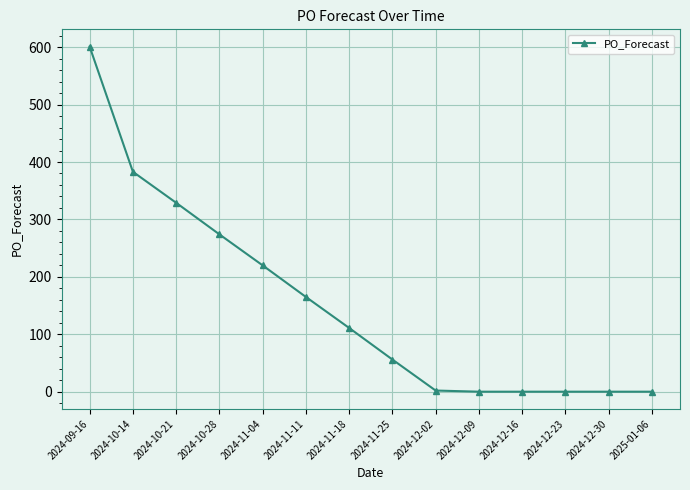

Where does the data first go above 111?

2024-09-16